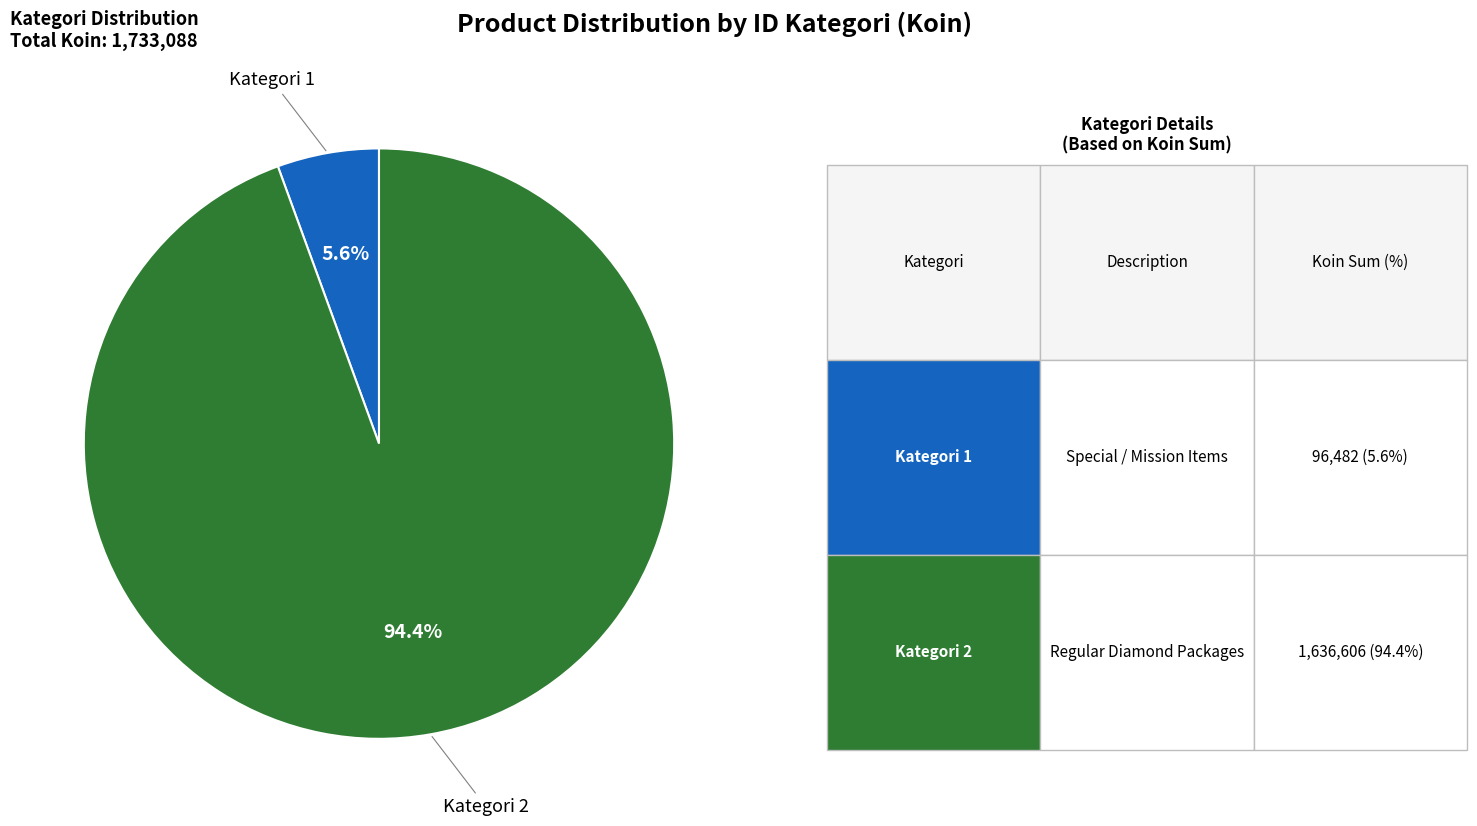

Does any single category account for the majority?

Yes